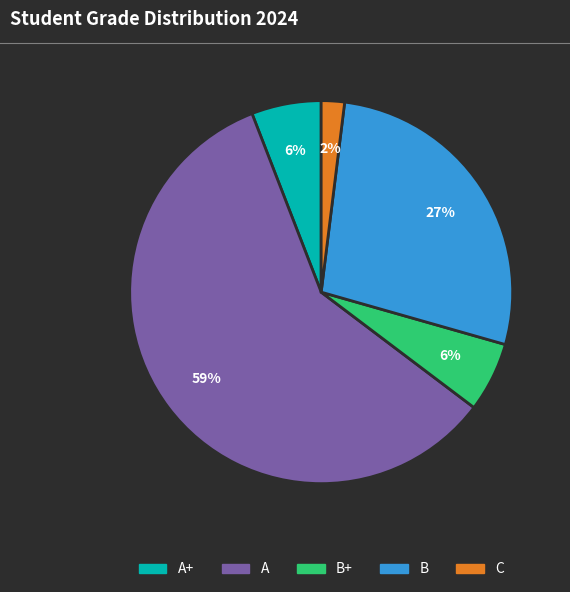

To the nearest percent, what is the average slice percentage?

20%